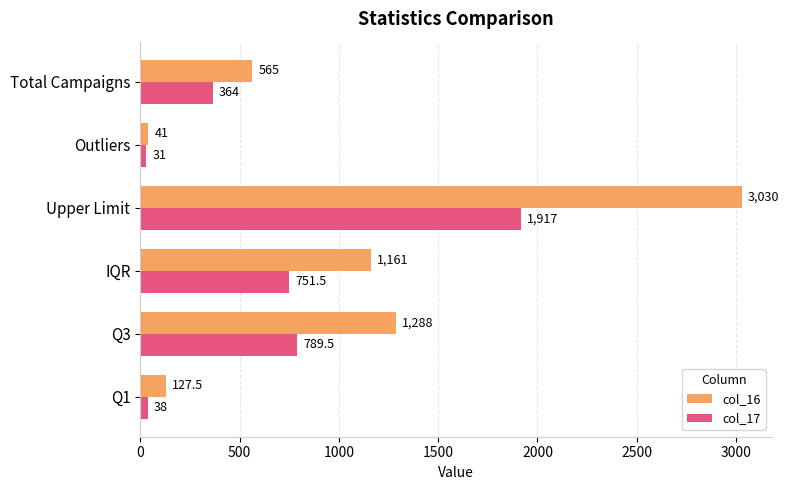

The value of col_16 at Upper Limit is 3030.0. True or false?

True